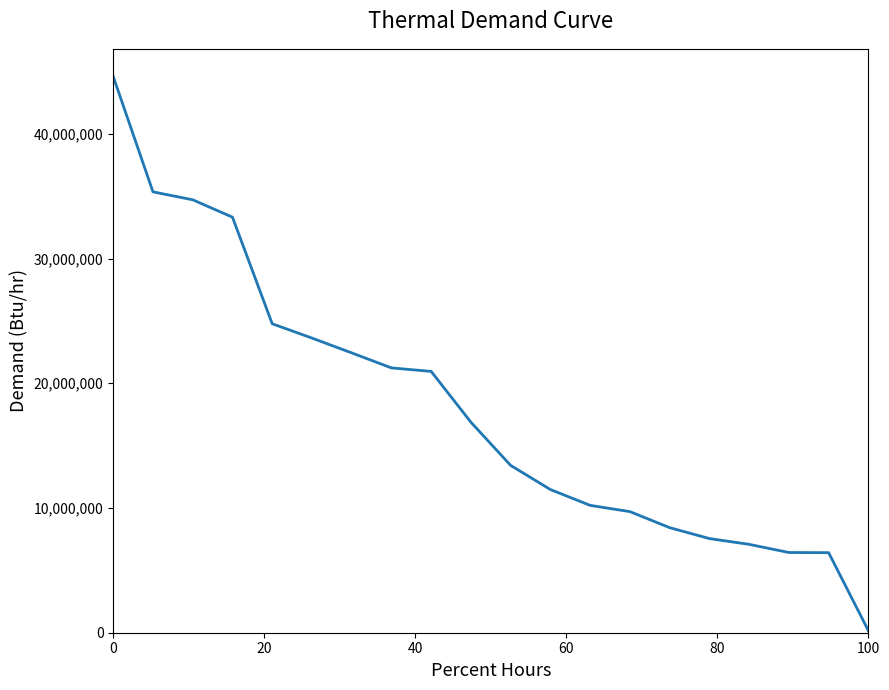

What is the maximum value shown in the chart?

44587307